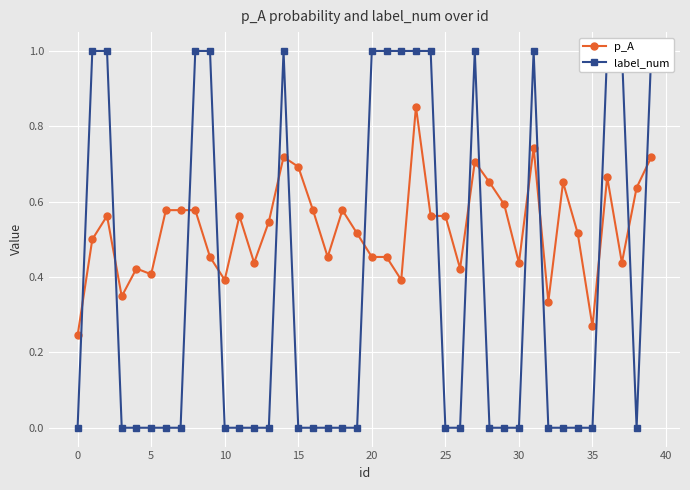

True or false: p_A has more than 1 interior local peaks.

True